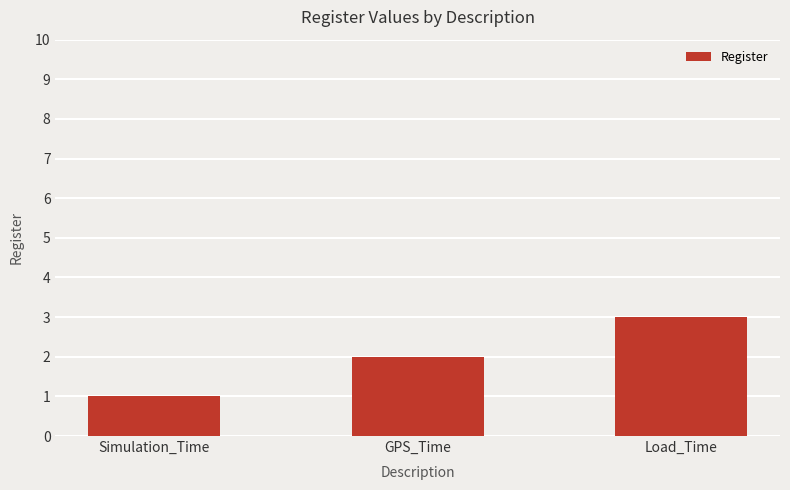

Does the chart contain stacked bars?

No